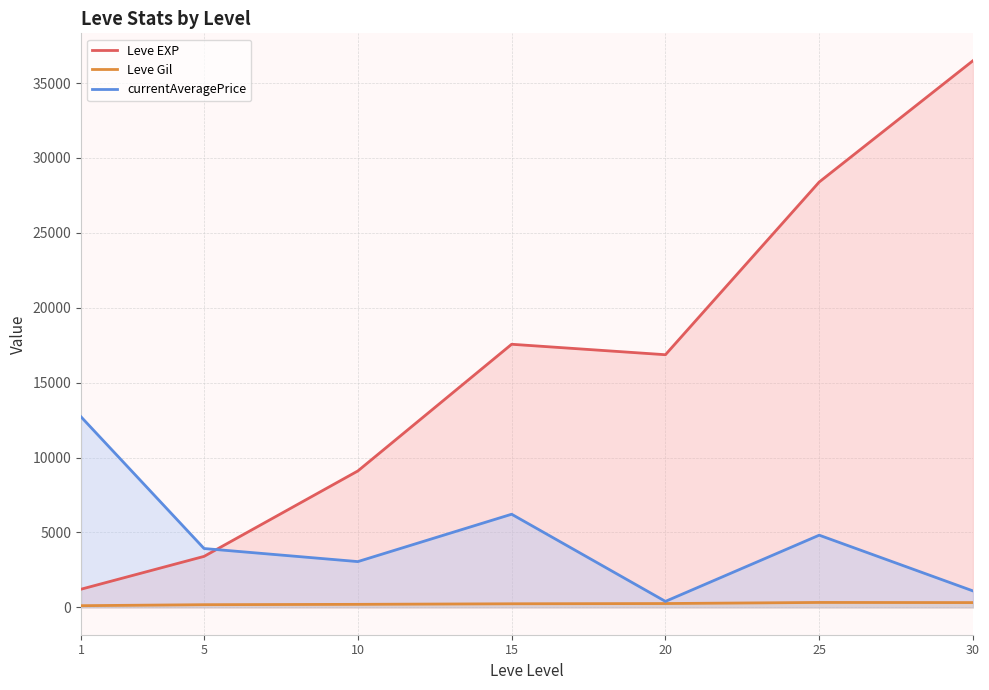

Which series has the widest spread of values?

Leve EXP